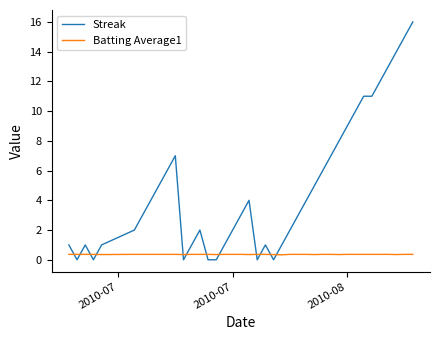

Which series has the widest spread of values?

Streak